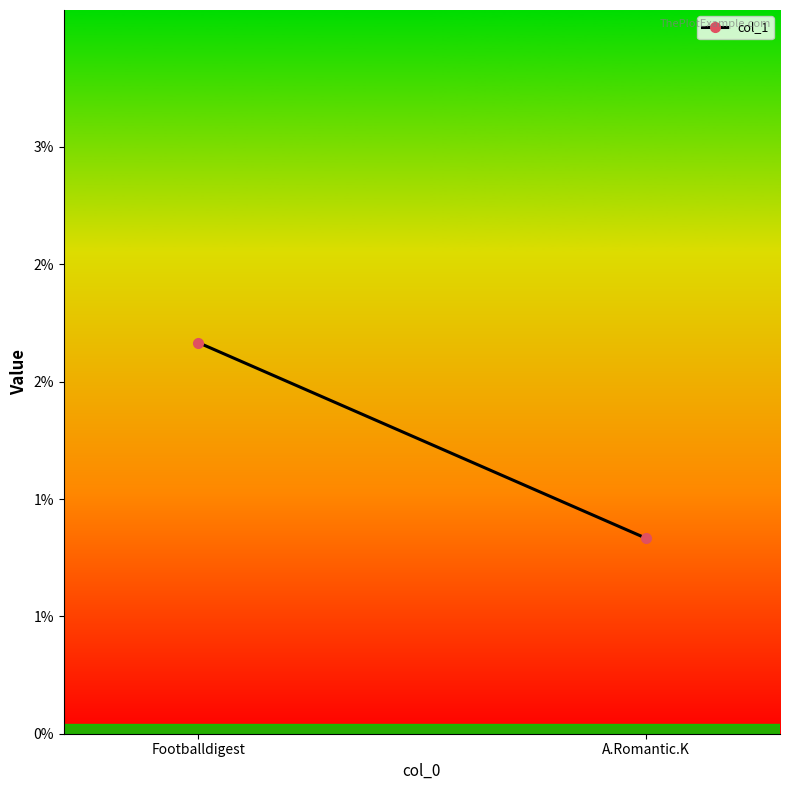

List the labels in order of value, smallest first.

A.Romantic.K, Footballdigest